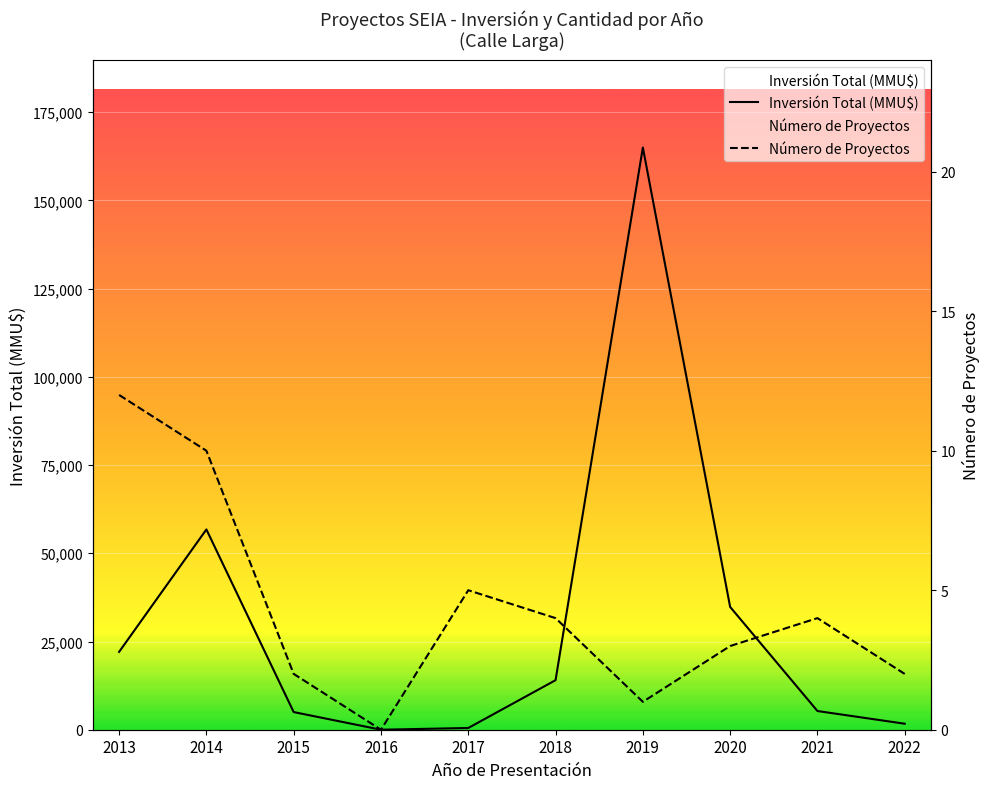

Reading left to right, what are all the values shown in this chart?

Inversión Total (MMU$): 22062	56760	5000	0	491	14040	165000	34800	5300	1700
Número de Proyectos: 12	10	2	0	5	4	1	3	4	2